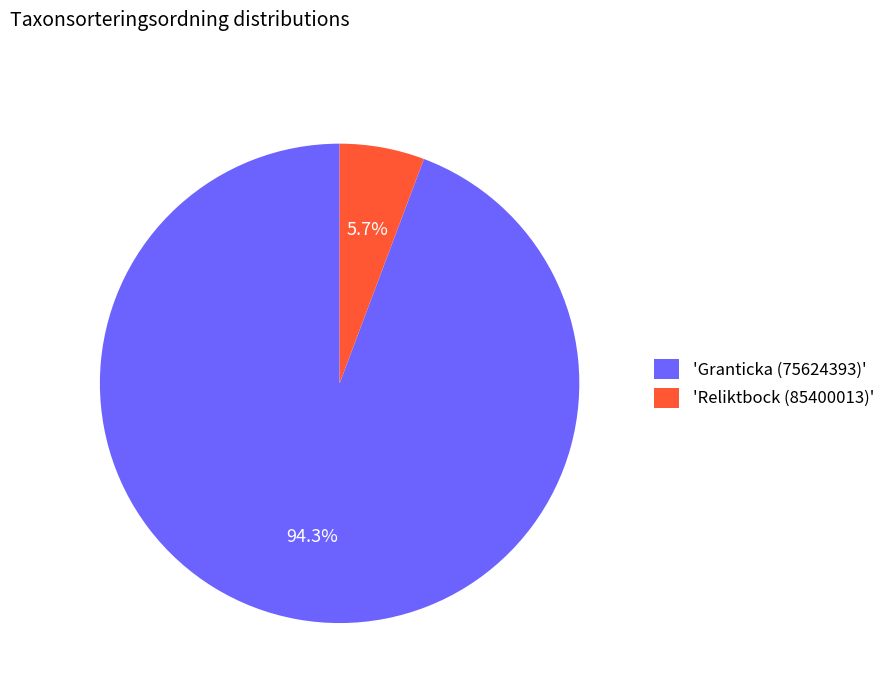

What is the largest slice in the pie chart?

'Granticka (75624393)'